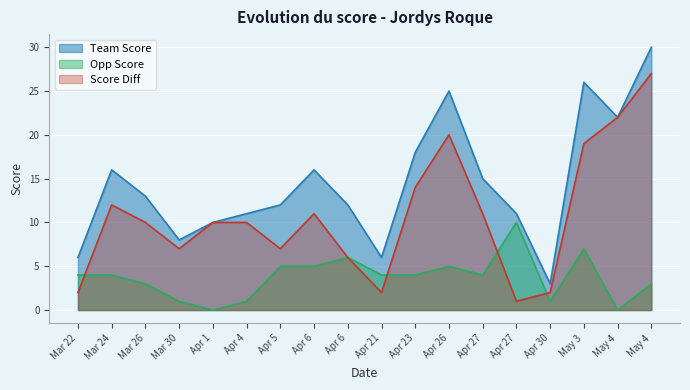

Reading left to right, extract all data points from this chart.

Team Score: Mar 22=6	Mar 24=16	Mar 26=13	Mar 30=8	Apr 1=10	Apr 4=11	Apr 5=12	Apr 6=16	Apr 6=12	Apr 21=6	Apr 23=18	Apr 26=25	Apr 27=15	Apr 27=11	Apr 30=3	May 3=26	May 4=22	May 4=30
Opp Score: Mar 22=4	Mar 24=4	Mar 26=3	Mar 30=1	Apr 1=0	Apr 4=1	Apr 5=5	Apr 6=5	Apr 6=6	Apr 21=4	Apr 23=4	Apr 26=5	Apr 27=4	Apr 27=10	Apr 30=1	May 3=7	May 4=0	May 4=3
Score Diff: Mar 22=2	Mar 24=12	Mar 26=10	Mar 30=7	Apr 1=10	Apr 4=10	Apr 5=7	Apr 6=11	Apr 6=6	Apr 21=2	Apr 23=14	Apr 26=20	Apr 27=11	Apr 27=1	Apr 30=2	May 3=19	May 4=22	May 4=27